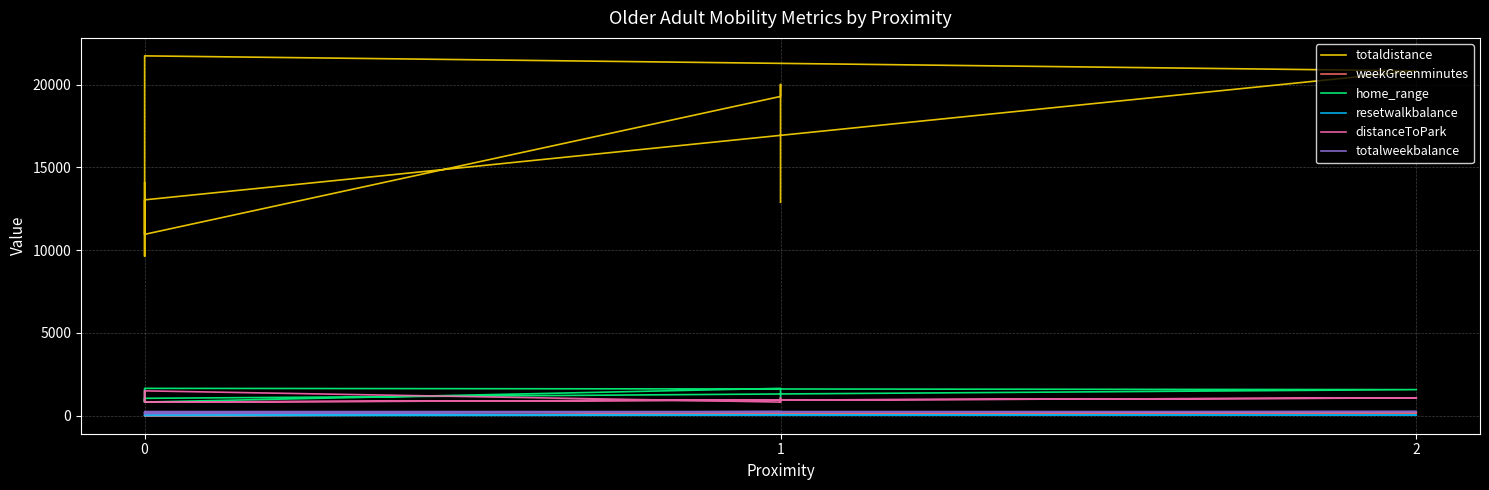

How many lines are shown in the chart?

6